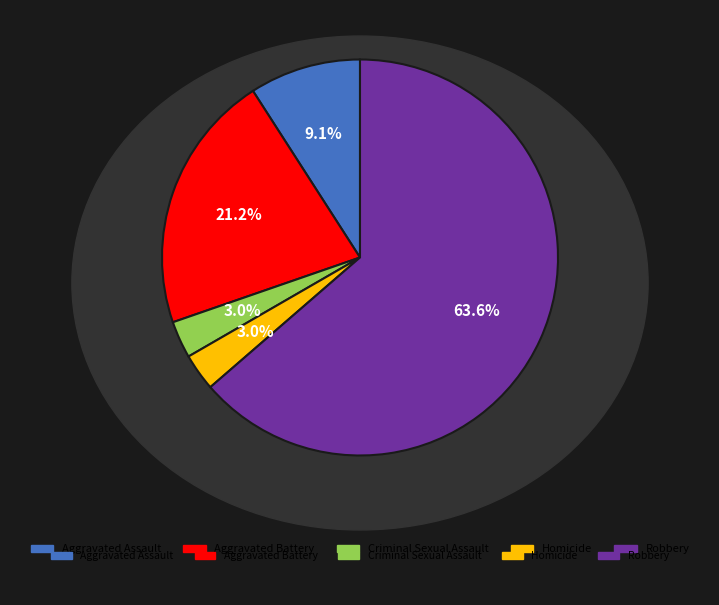

Between Criminal Sexual Assault and Robbery, which is larger?

Robbery